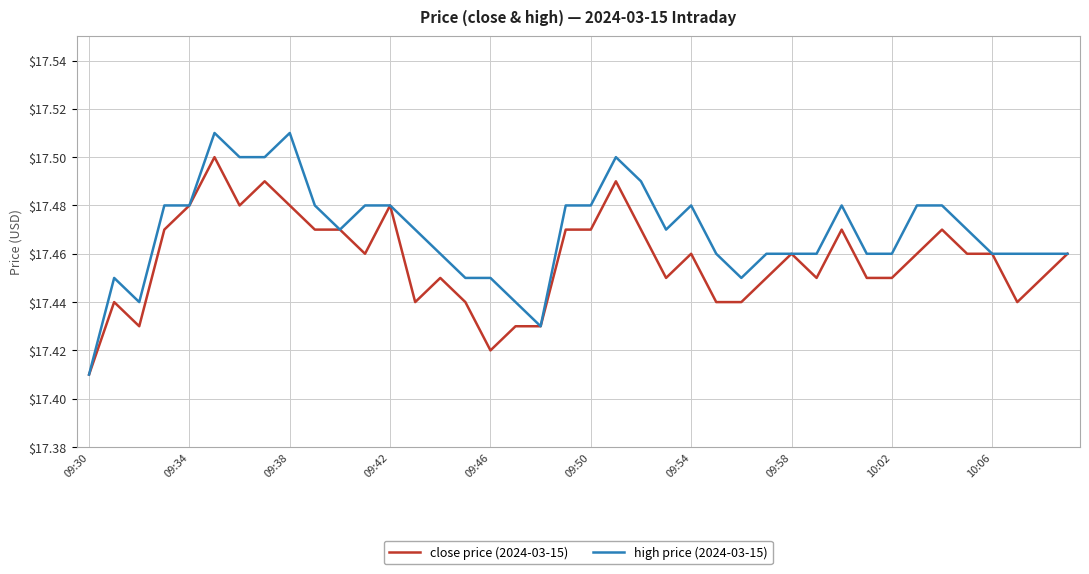

Rank the series by their average value, from lowest to highest.

close price (2024-03-15), high price (2024-03-15)